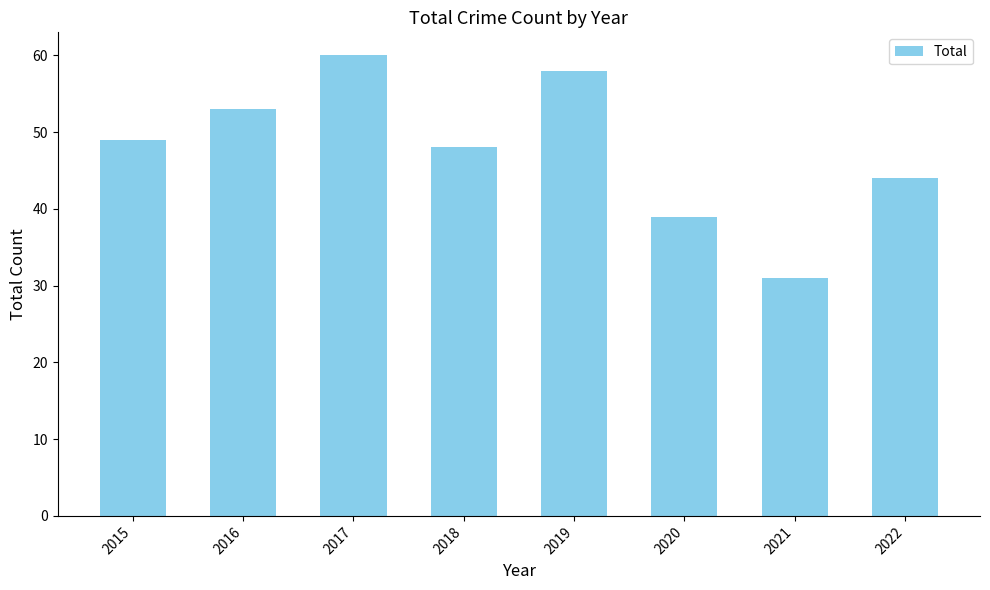

At which label is the value closest to 45?

2022